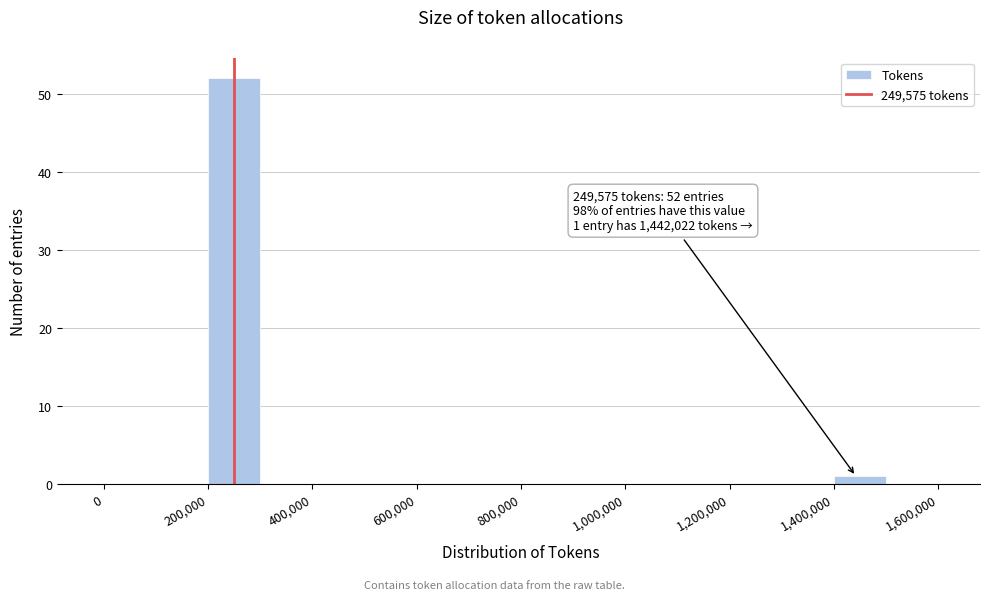

Which range on the x-axis has the tallest bar?

200000 to 300000